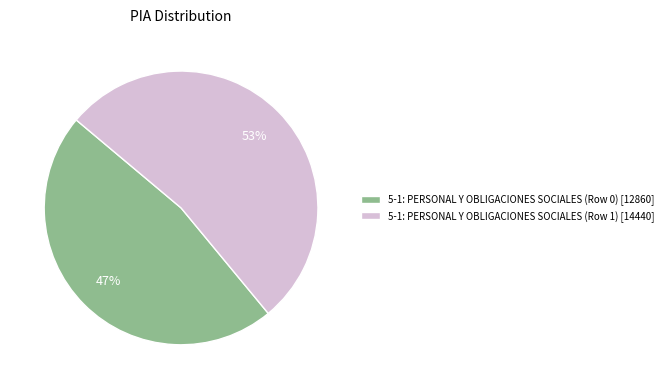

Count the number of slices in the pie.

2